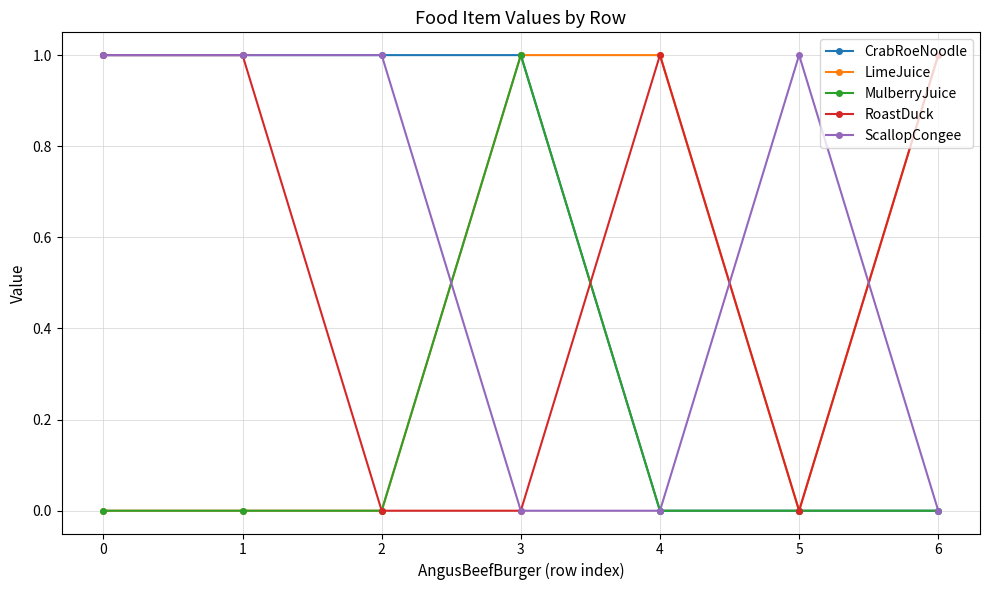

What are all the series names shown in the legend?

CrabRoeNoodle, LimeJuice, MulberryJuice, RoastDuck, ScallopCongee